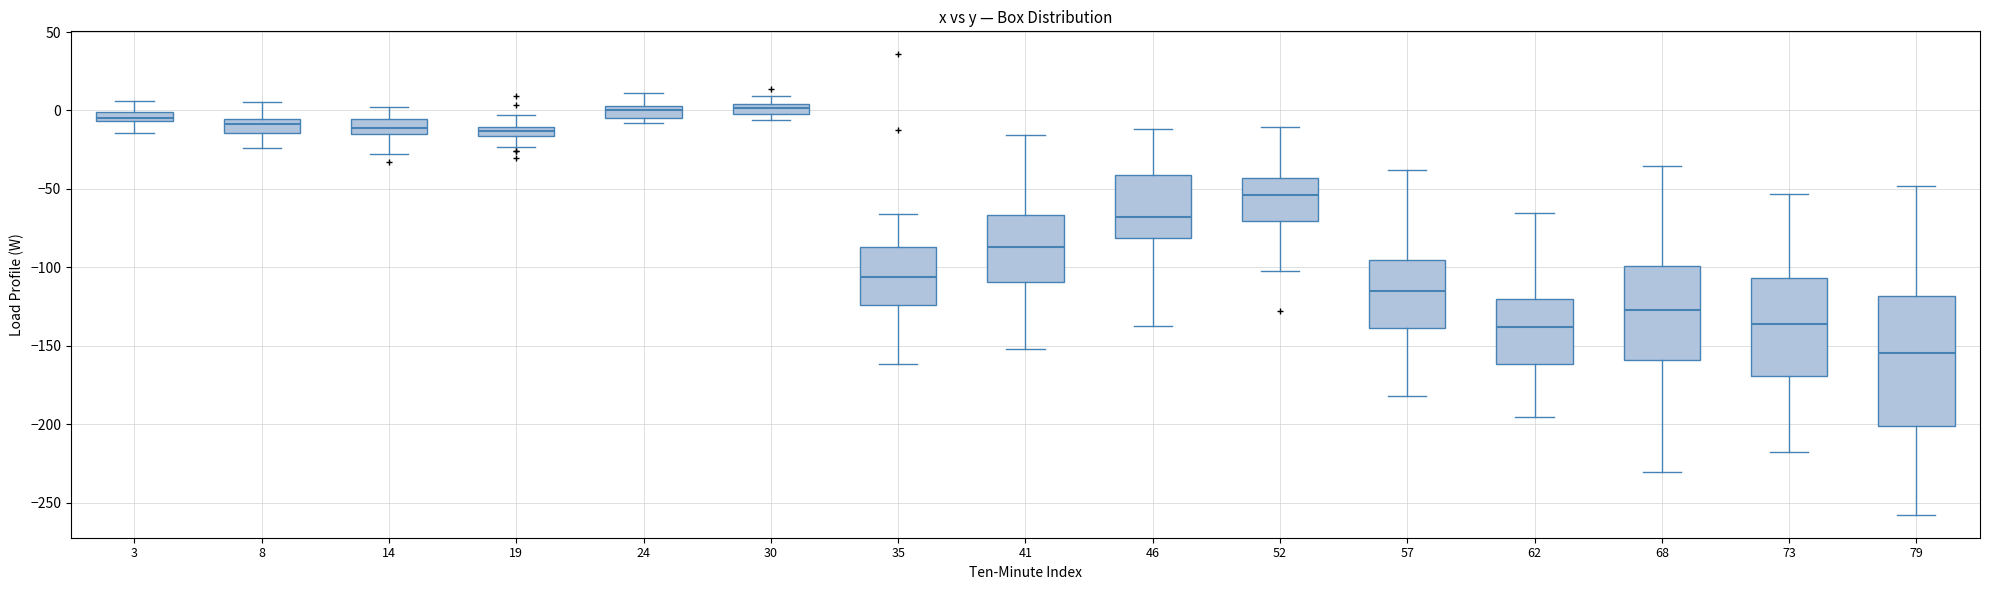

Where is the lower edge of the box at x = 8 on the y-axis? The values are not printed on the chart, so give them approximately, as read against the axis.

-15